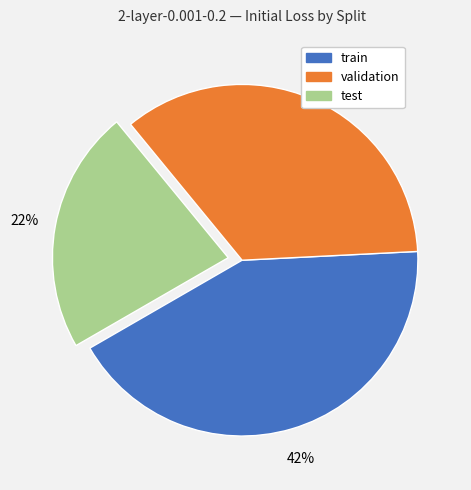

Which slice is the smallest?

test